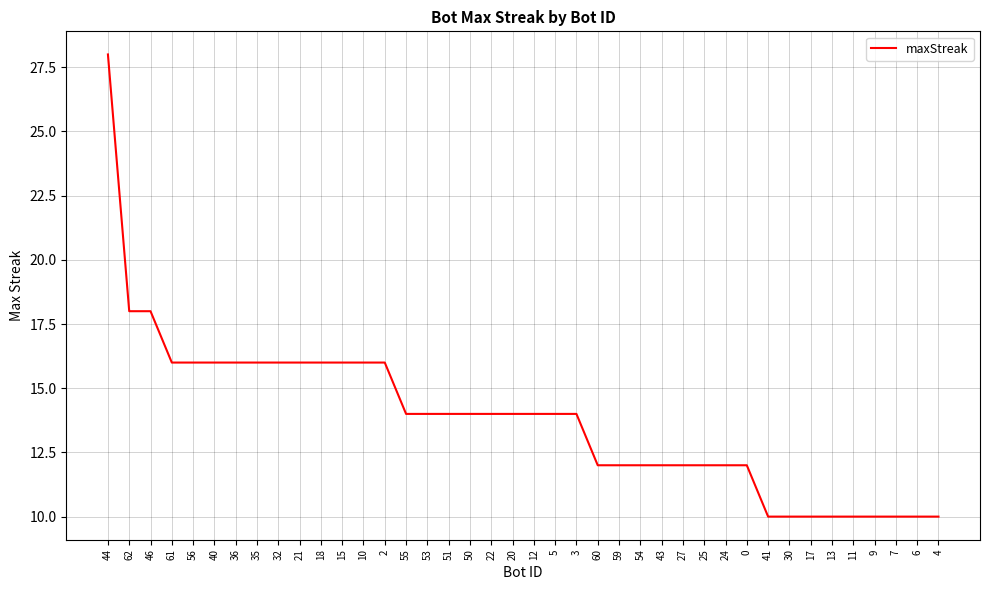

What is the change in value from 10 to 20?

-2